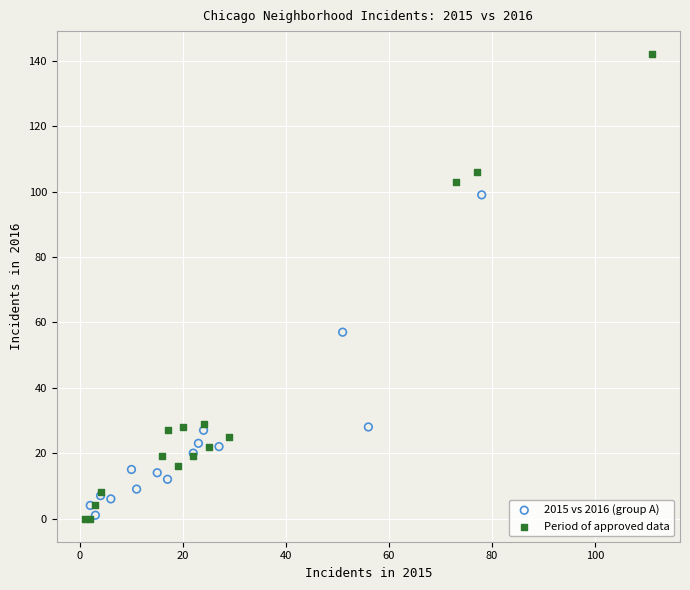

Which series contains the highest Y value?

Period of approved data